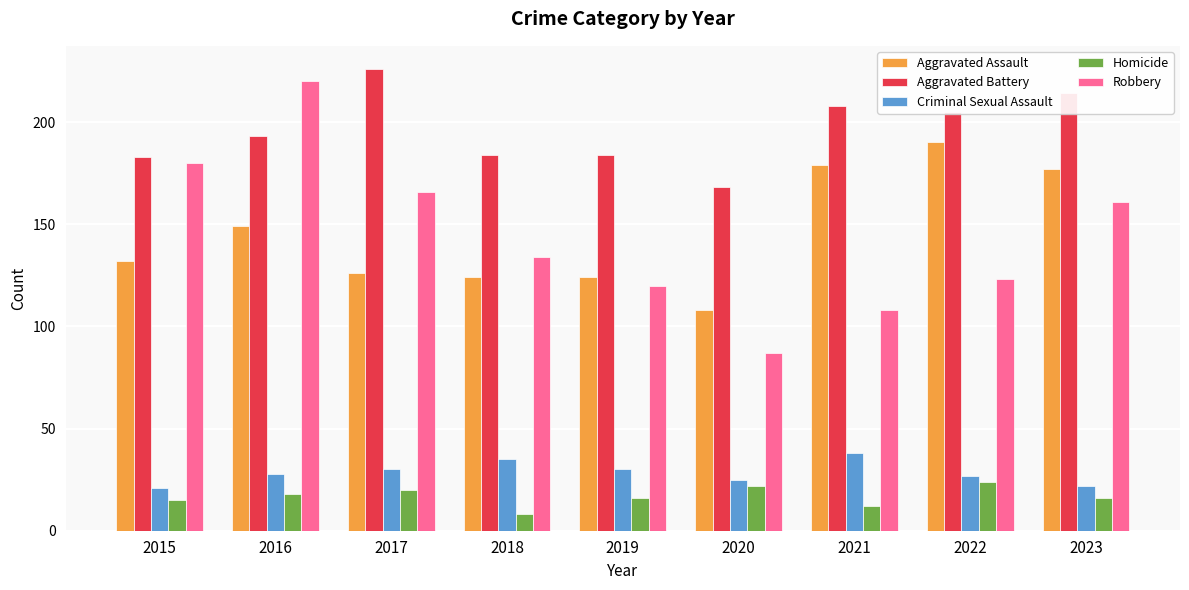

What is the difference between the second highest and second lowest values in the Criminal Sexual Assault series?

13